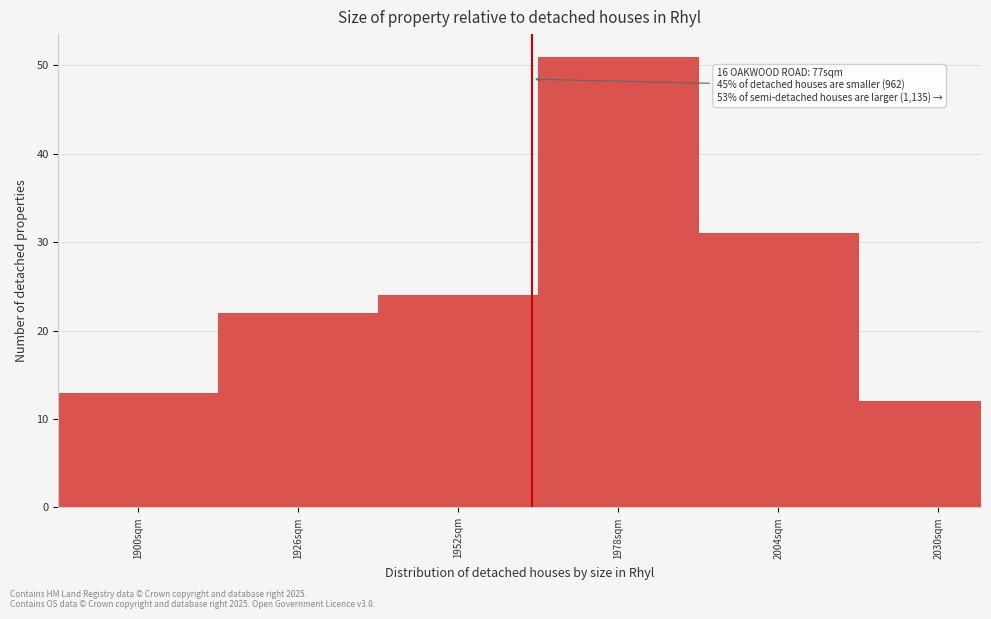

Reading left to right, transcribe all the data shown in this chart.

13	22	24	51	31	12